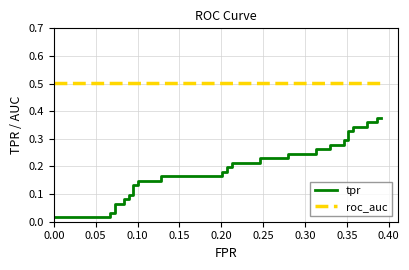

Is this an area chart (filled region under the line)?

No